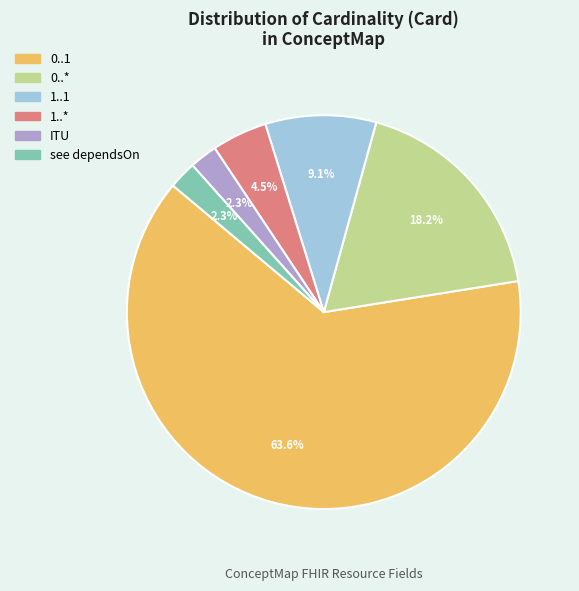

Which category has the biggest portion of the pie?

0..1